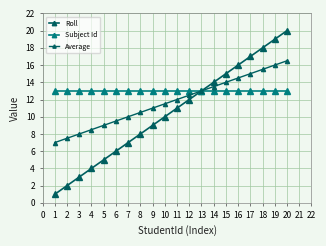

Reading right to left, what are all the values shown in this chart?

Roll: 20.0	19.0	18.0	17.0	16.0	15.0	14.0	13.0	12.0	11.0	10.0	9.0	8.0	7.0	6.0	5.0	4.0	3.0	2.0	1.0
Subject Id: 13.0	13.0	13.0	13.0	13.0	13.0	13.0	13.0	13.0	13.0	13.0	13.0	13.0	13.0	13.0	13.0	13.0	13.0	13.0	13.0
Average: 16.5	16.0	15.5	15.0	14.5	14.0	13.5	13.0	12.5	12.0	11.5	11.0	10.5	10.0	9.5	9.0	8.5	8.0	7.5	7.0